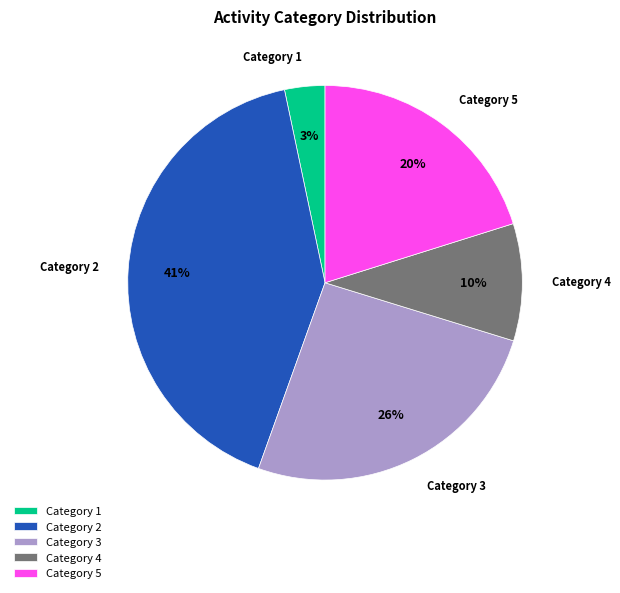

Is the sum of Category 5 and Category 3 greater than half?

No